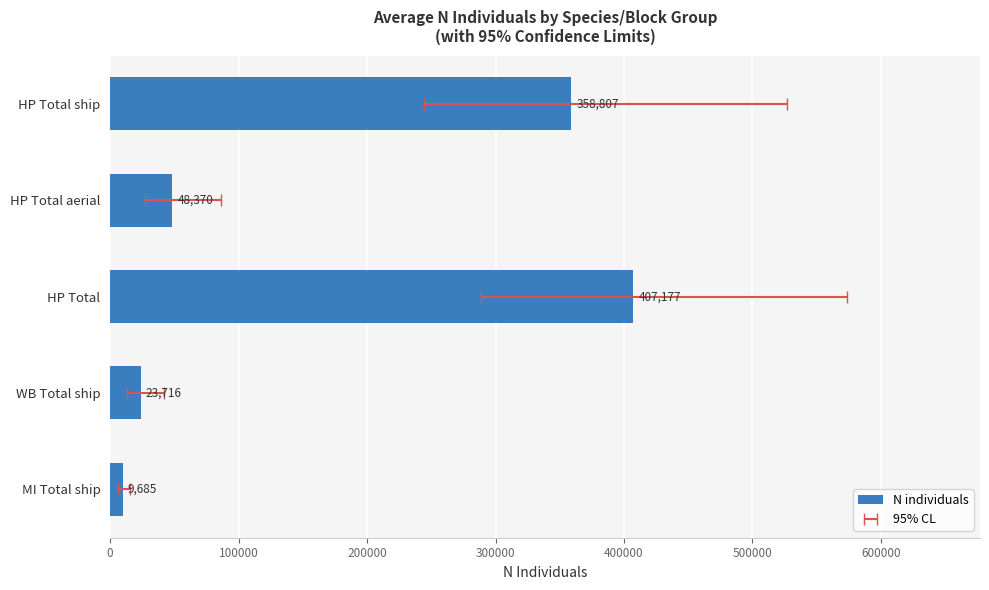

What is the ratio of the value at HP Total ship to the value at MI Total ship?

37.0